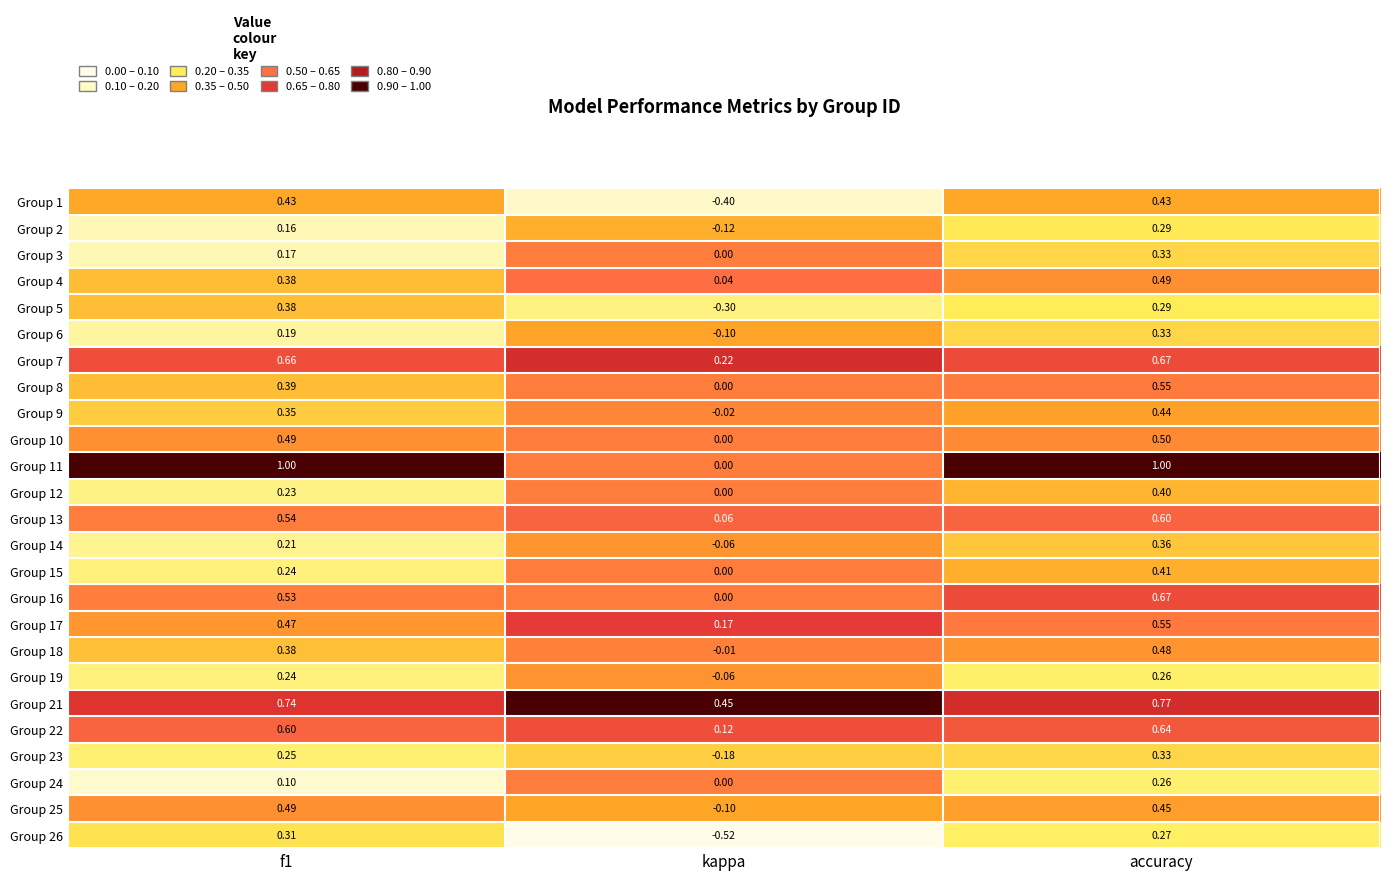

Count the number of categories in the chart.

3